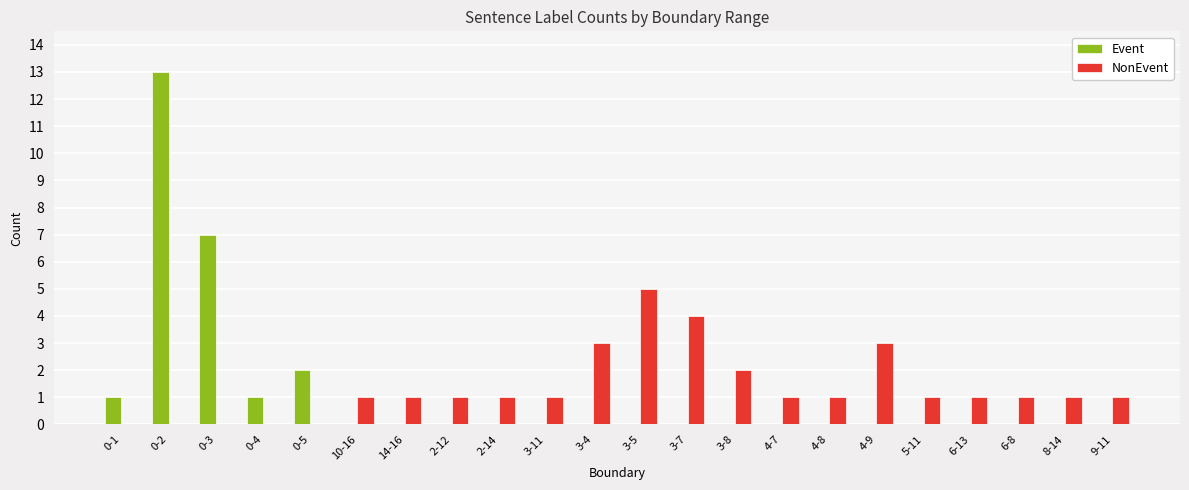

At which category is the sum across all series the highest?

0-2